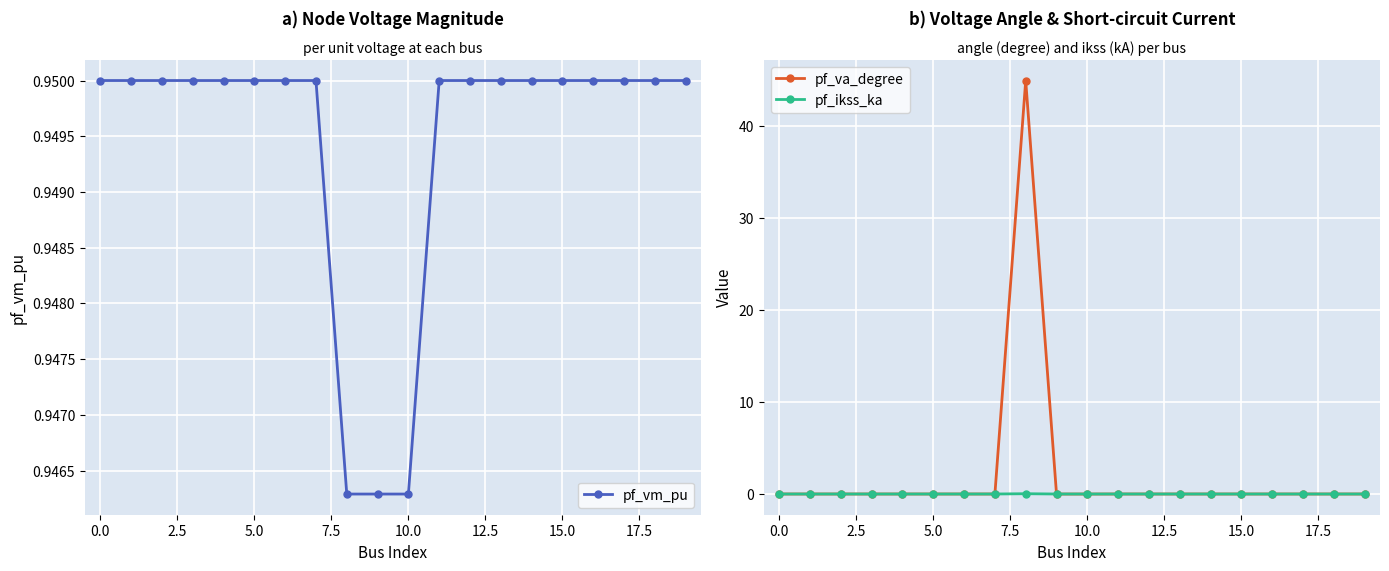

Which series has the largest range (max minus min)?

pf_va_degree